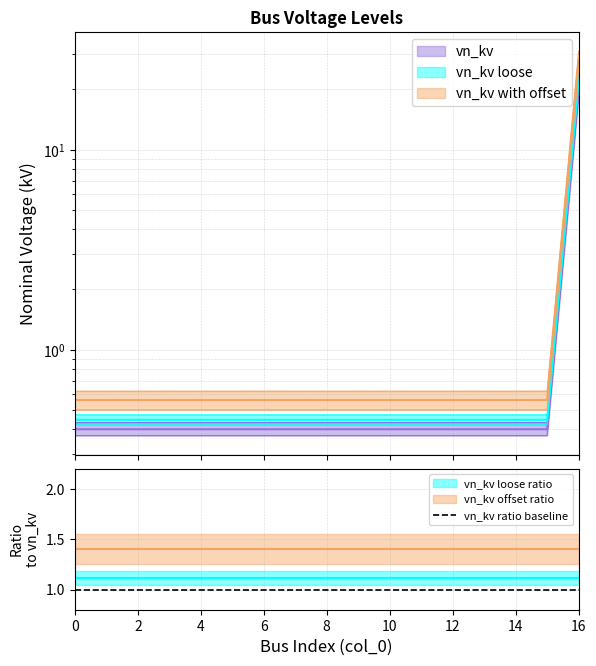

Does the chart display data point markers on the line(s)?

No